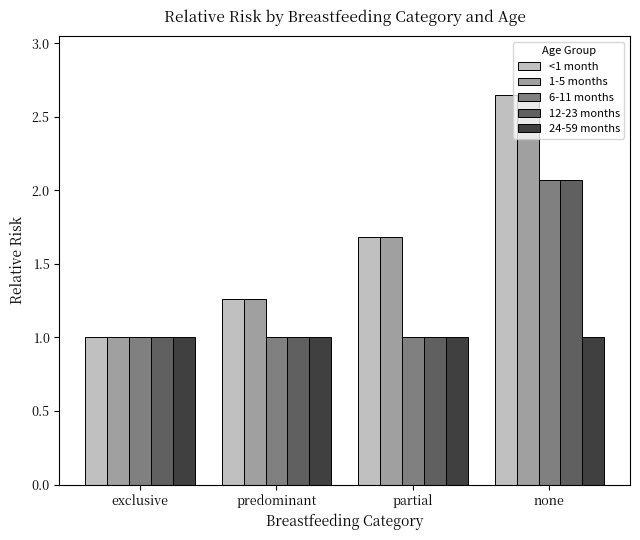

Read the 12-23 months value at partial.

1.0